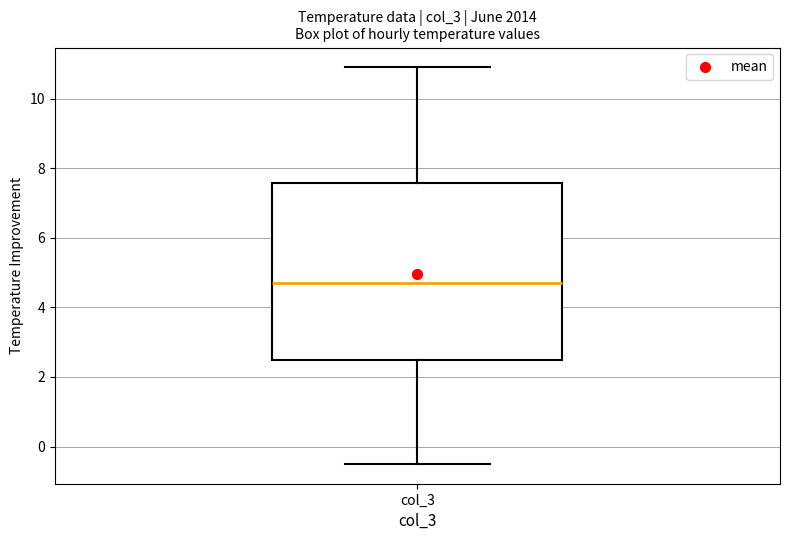

Where does the lower whisker of the box for col_3 end on the y-axis? The values are not printed on the chart, so give them approximately, as read against the axis.

-0.4